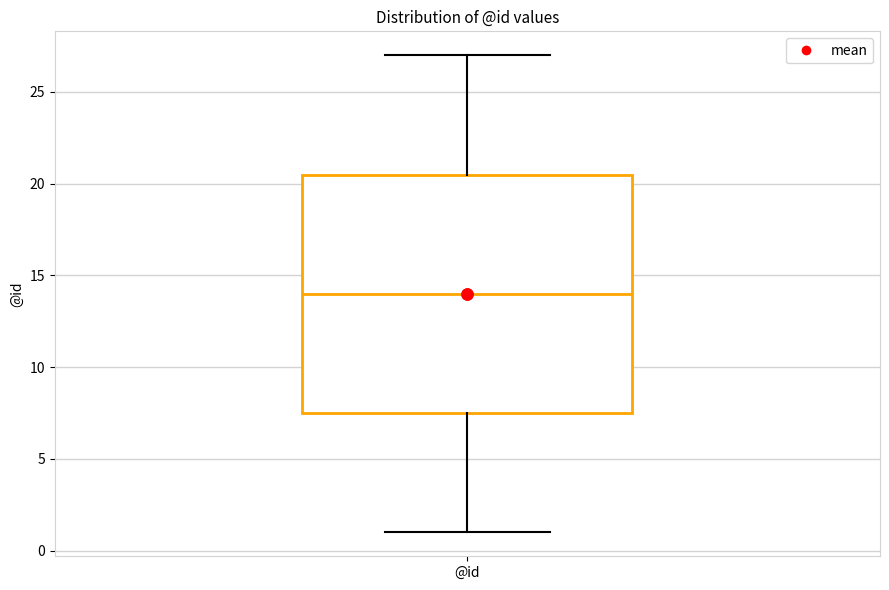

Where does the median line of the box for @id sit on the y-axis? The values are not printed on the chart, so give them approximately, as read against the axis.

14.0